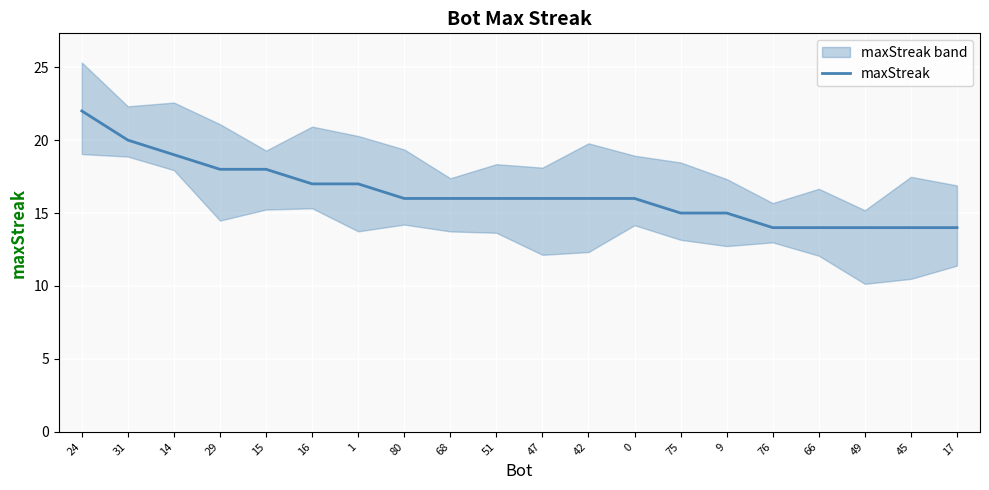

The value at 47 is 9. True or false?

False